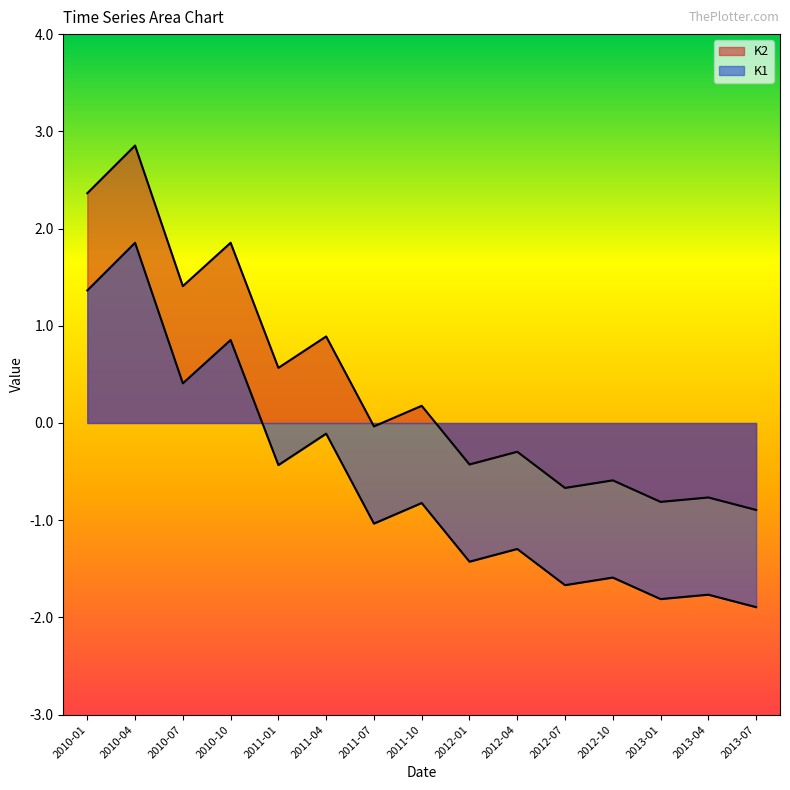

True or false: K2 has a value of -0.5 at 2012-04.

False